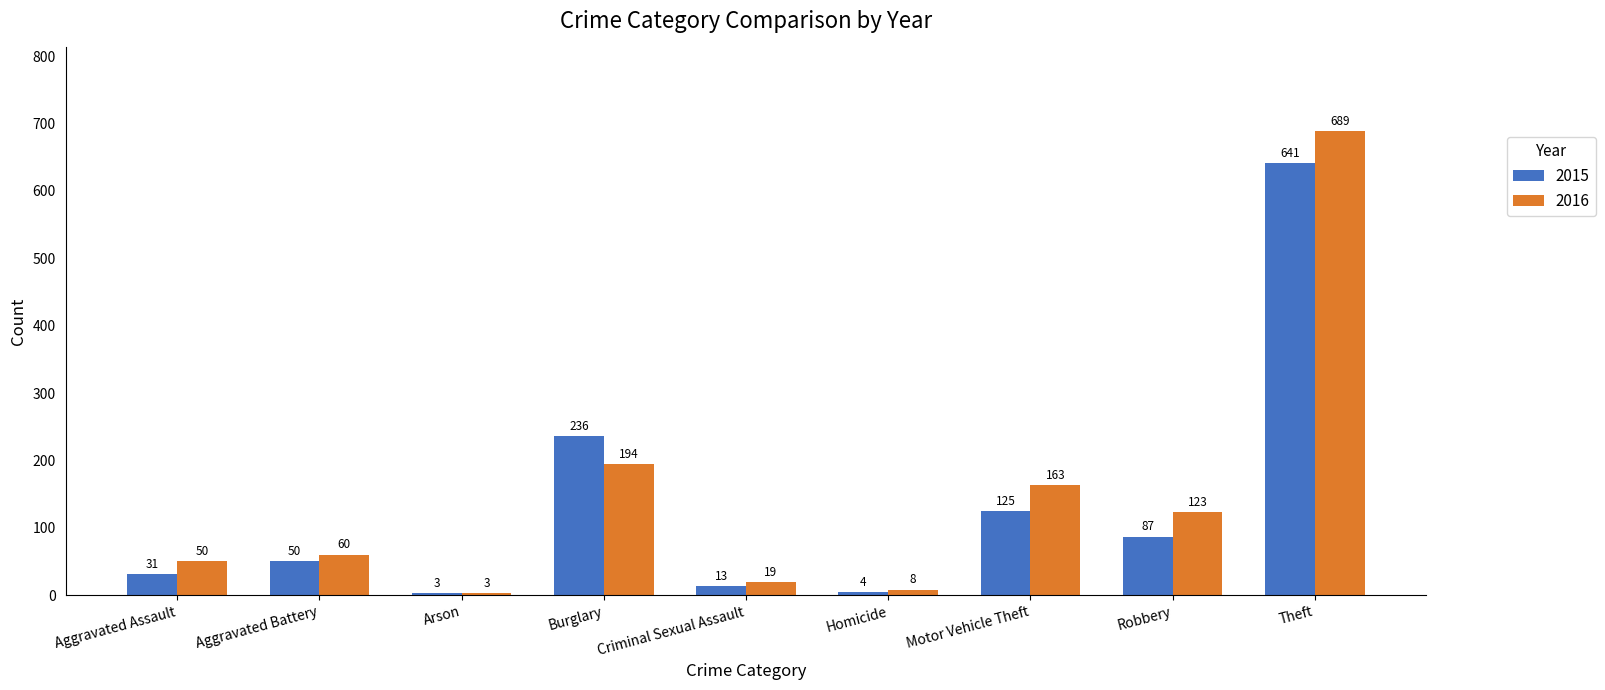

How many data points in 2016 are less than 60?

4